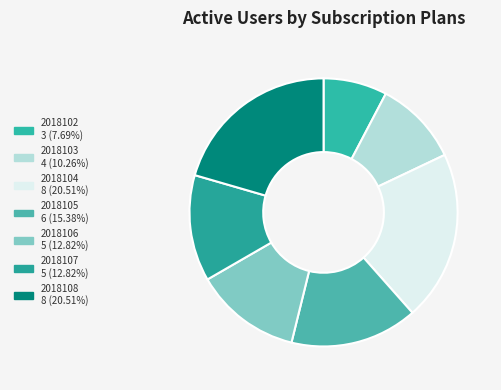

Which slice is the smallest?

2018102